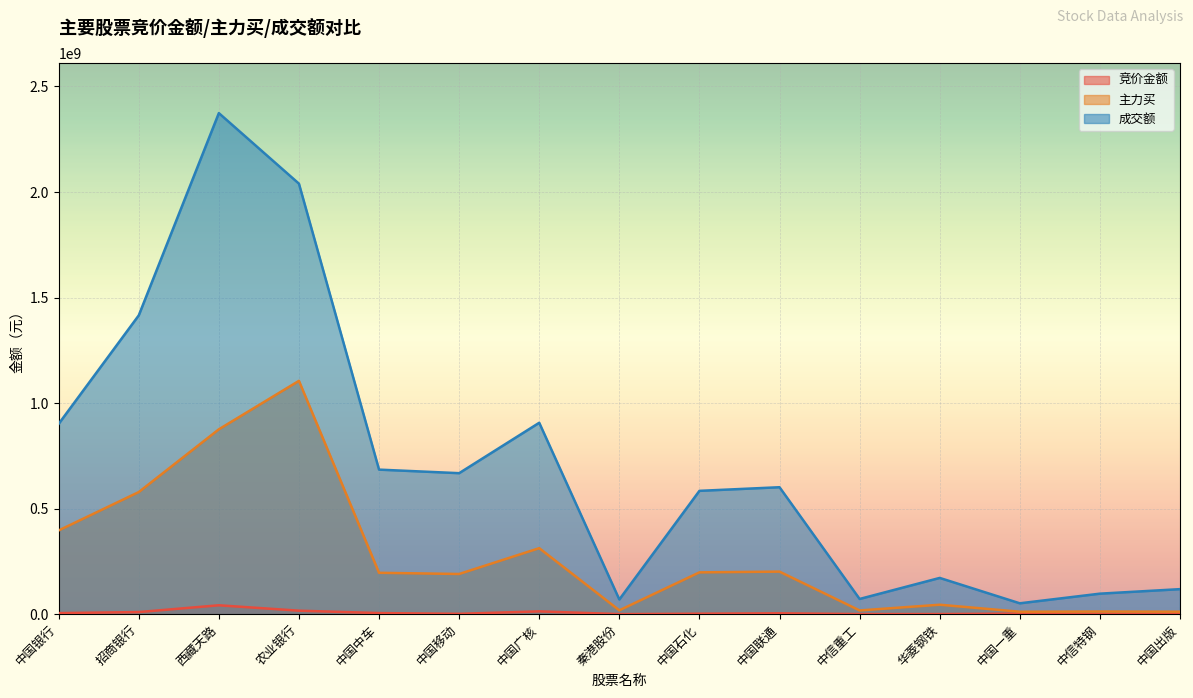

What position from the right is 中国中车?

11